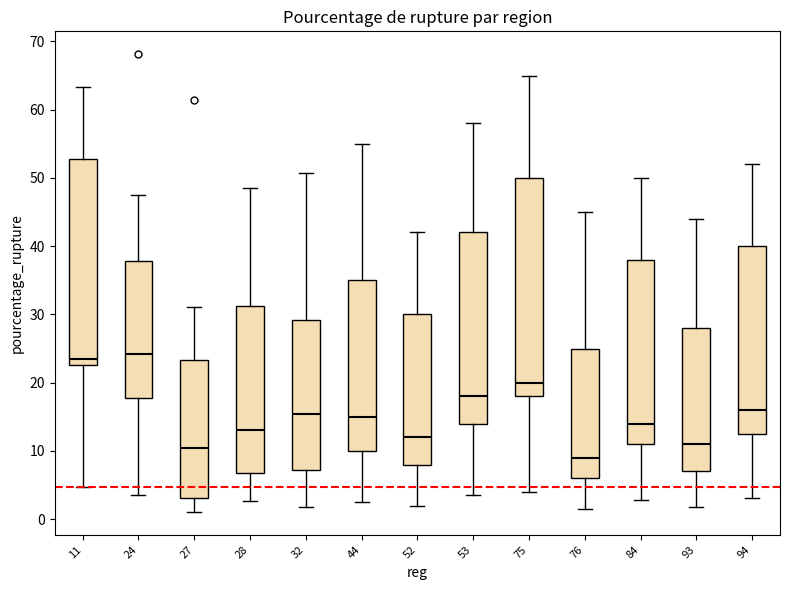

Where does the lower whisker of the box at x = 93 end on the y-axis? The values are not printed on the chart, so give them approximately, as read against the axis.

2